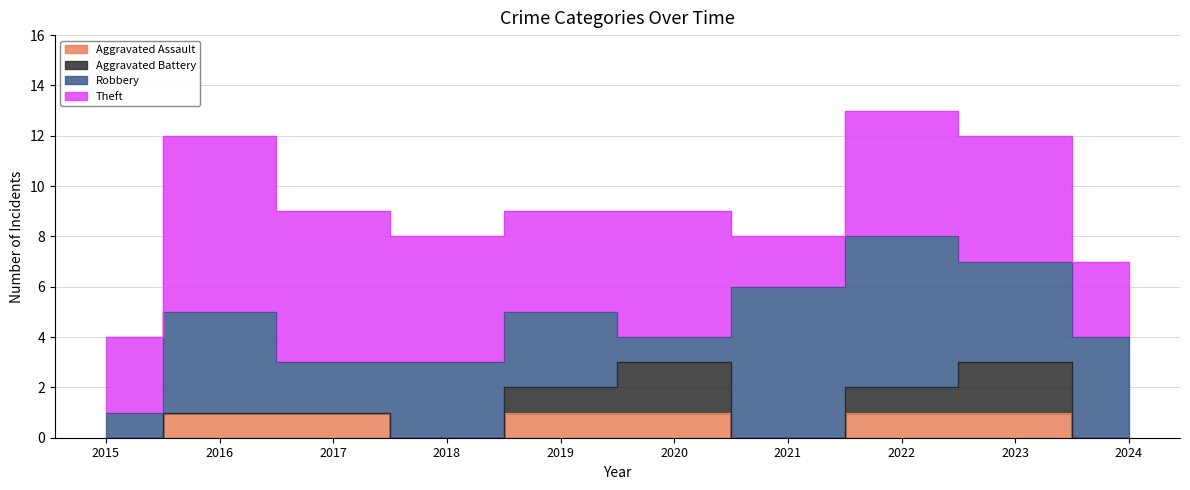

Which series changed the most between 2019 and 2021?

Robbery